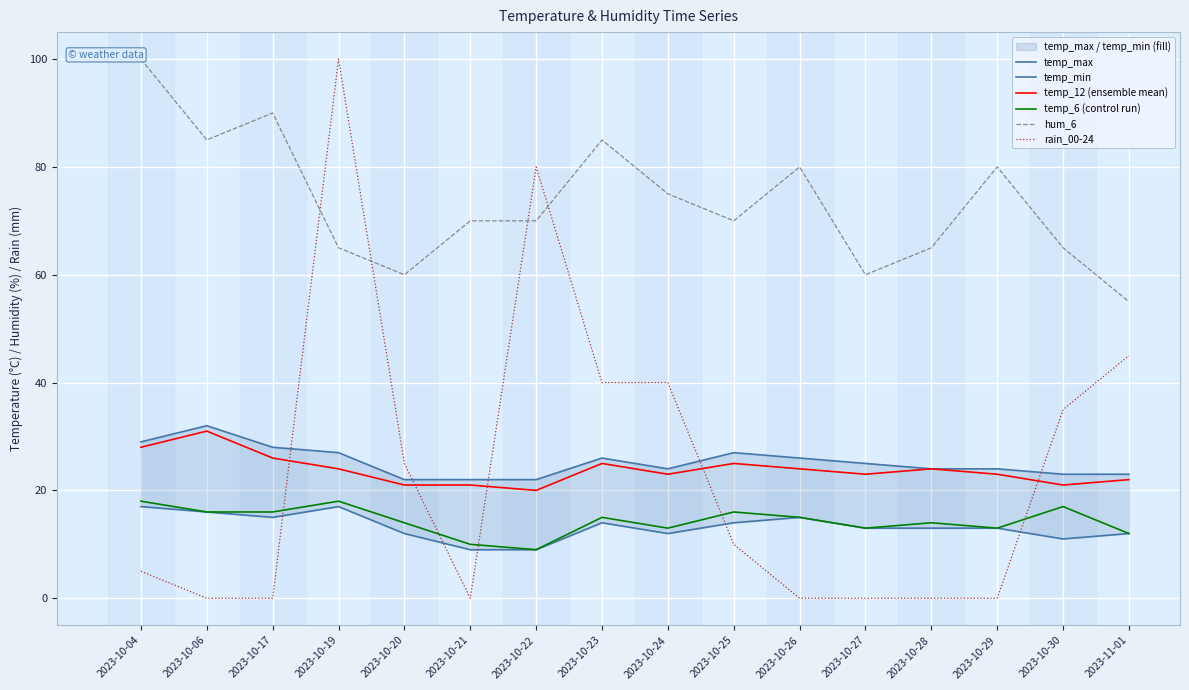

At which category does temp_6 (control run) reach its first local peak?

2023-10-19